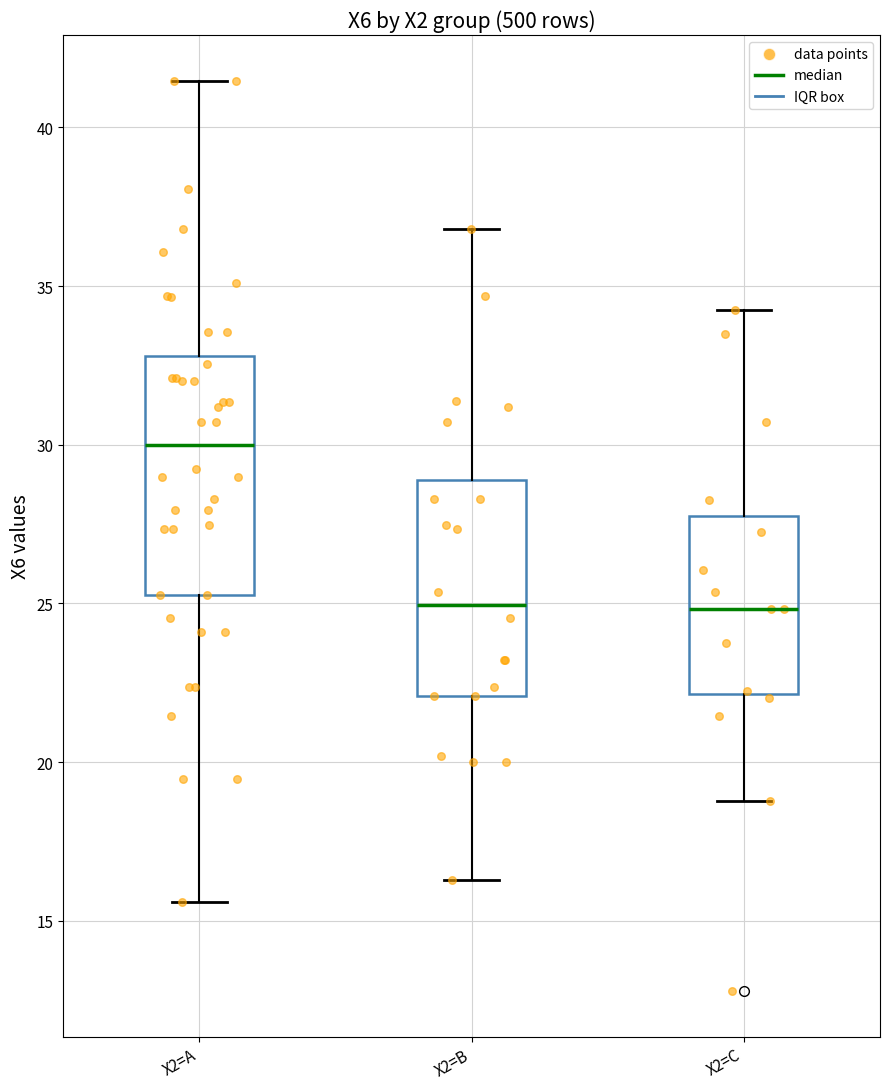

Reading left to right, transcribe this box plot: for each box, give where its median line is, the range the box spans, and where its two whiskers end, as read against the y-axis. The values are not printed on the chart, so give them approximately, as read against the axis.

X2=A: median 30.0, box 25.5 to 33.0, whiskers 15.5 to 41.5
X2=B: median 25.0, box 22.0 to 29.0, whiskers 16.5 to 37.0
X2=C: median 25.0, box 22.0 to 28.0, whiskers 19.0 to 34.0